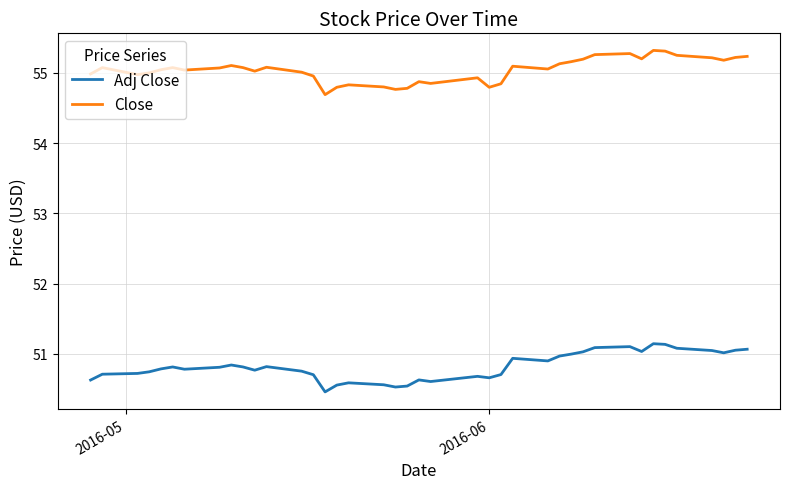

Which series has the largest total across all categories?

Close